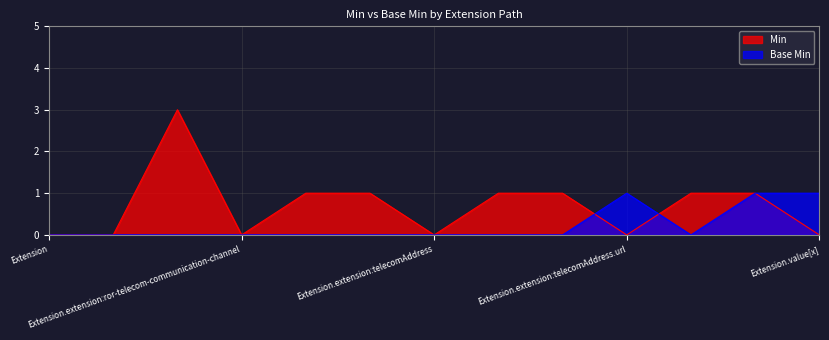

The value of Min at Extension.extension:telecomAddress.id is 1. True or false?

True